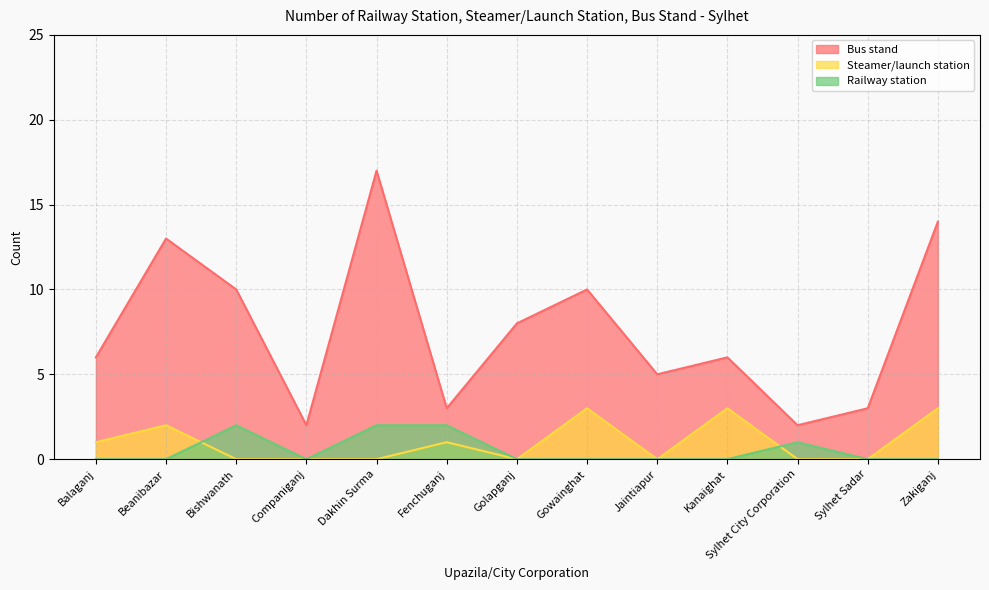

The Bus stand series shows 10 at Gowainghat. True or false?

True